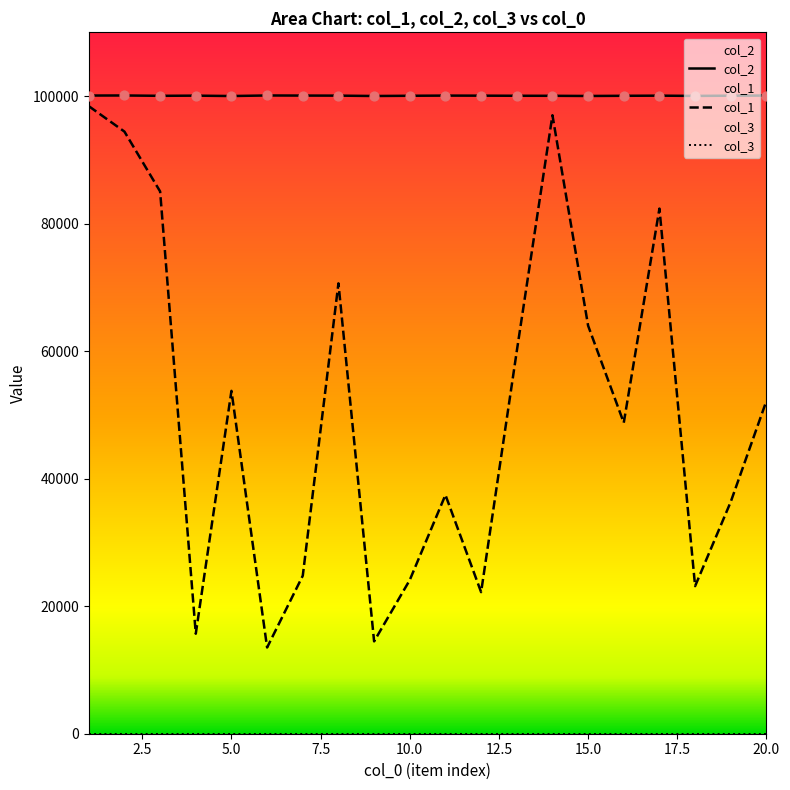

Which series contains the lowest Y value?

col_1